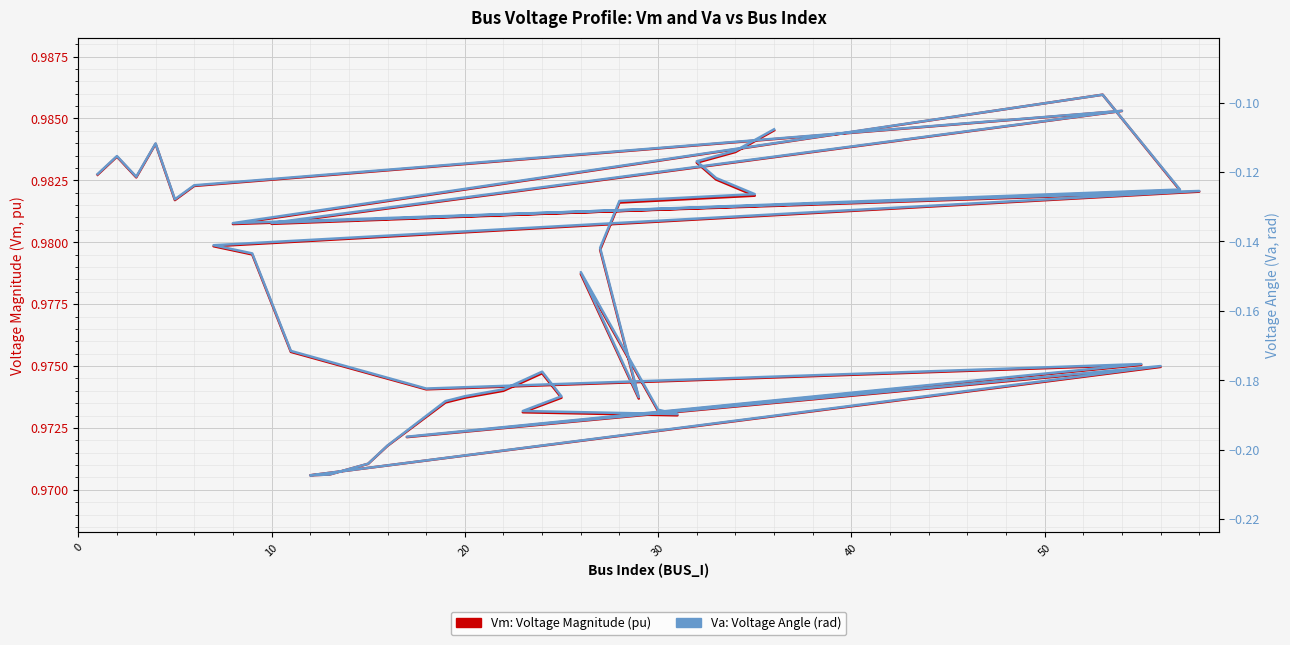

Which series has the widest spread of values?

Va: Voltage Angle (rad)